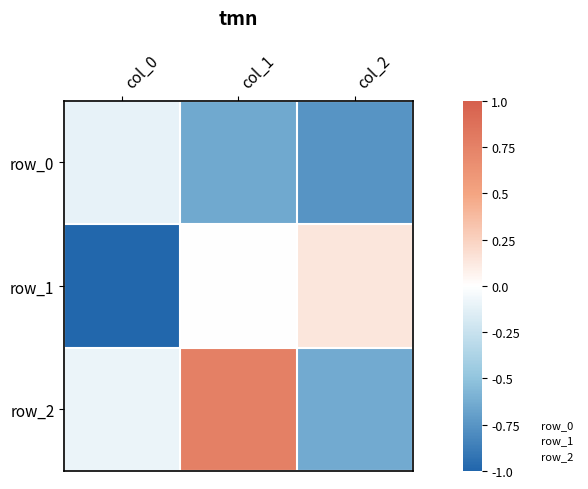

Reading left to right, extract all data points from this chart.

row_0: col_0=-0.1	col_1=-0.6	col_2=-0.8
row_1: col_0=-1.0	col_1=0.0	col_2=0.1
row_2: col_0=-0.1	col_1=0.8	col_2=-0.6